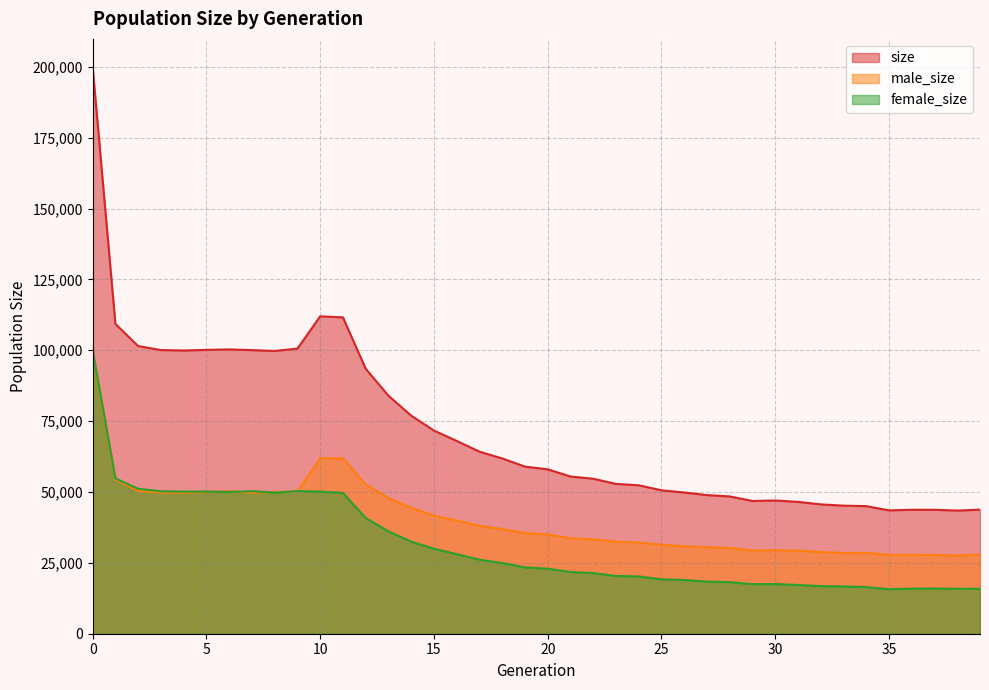

True or false: male_size and size cross at least once.

False